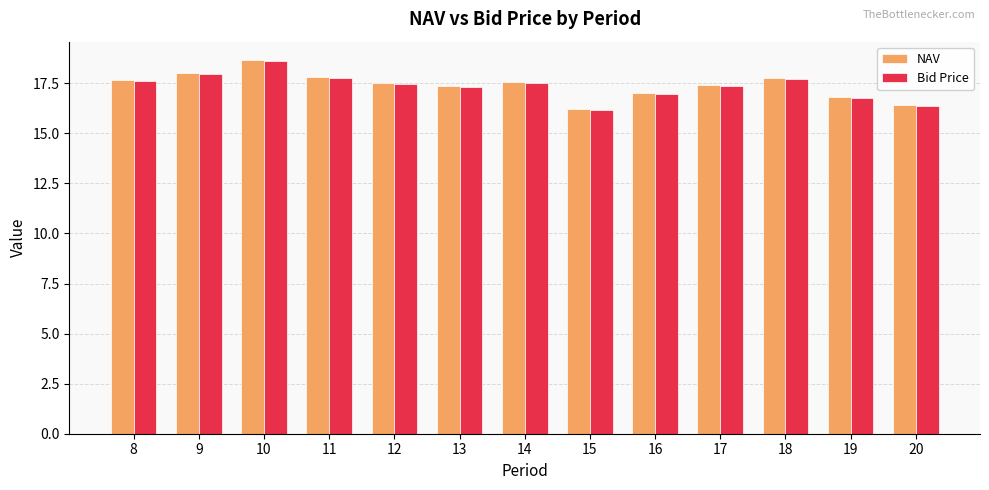

Count the number of data series in this chart.

2